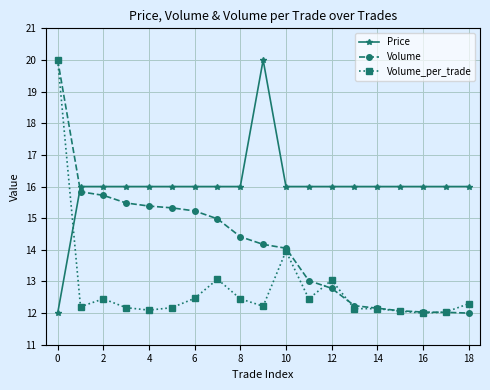

What is the lowest value of the Price series?

12.0